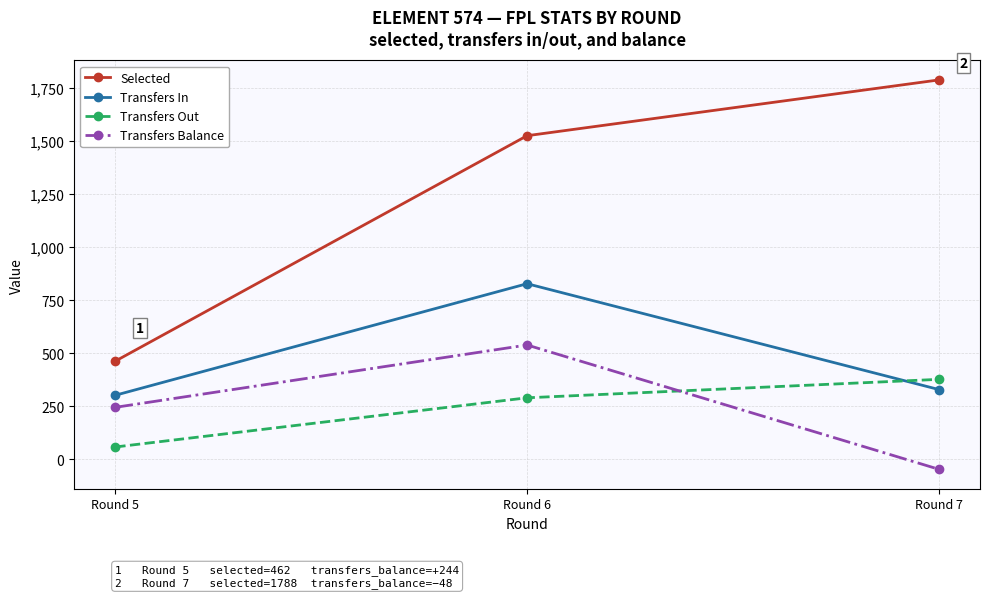

Which series changed the most between Round 5 and Round 6?

Selected